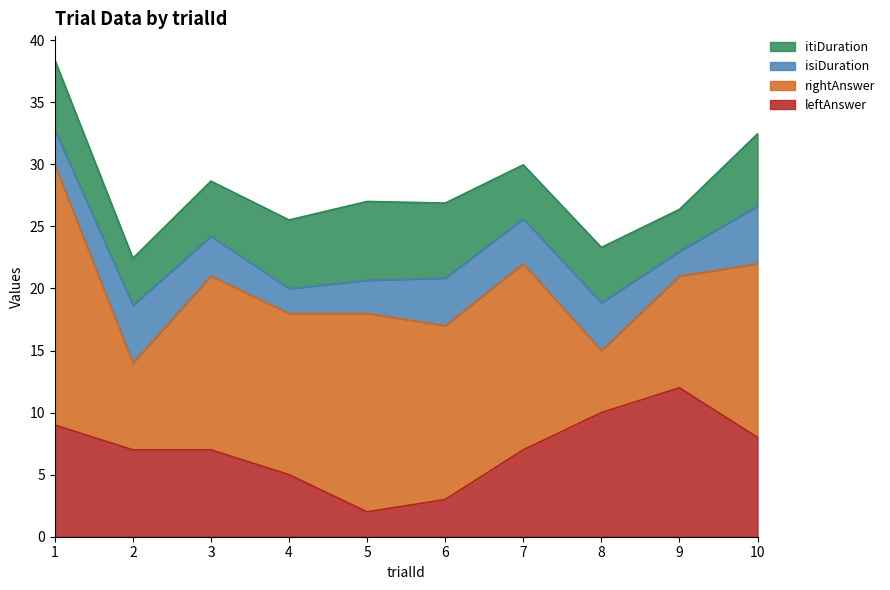

Which series has the widest spread of values?

rightAnswer